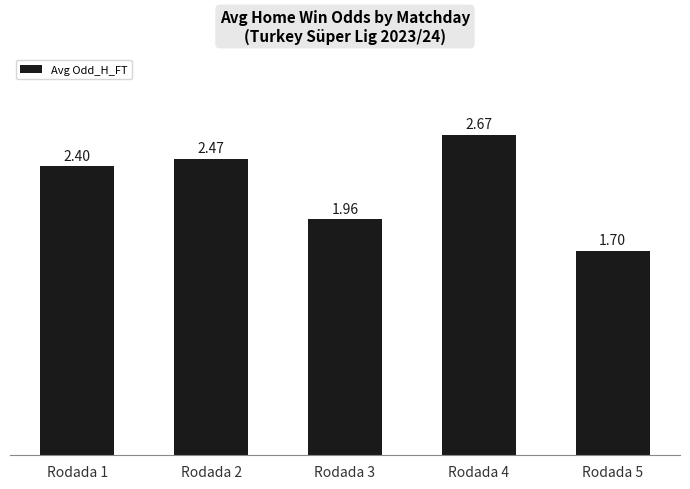

True or false: the data shows 1.7 at Rodada 5.

True